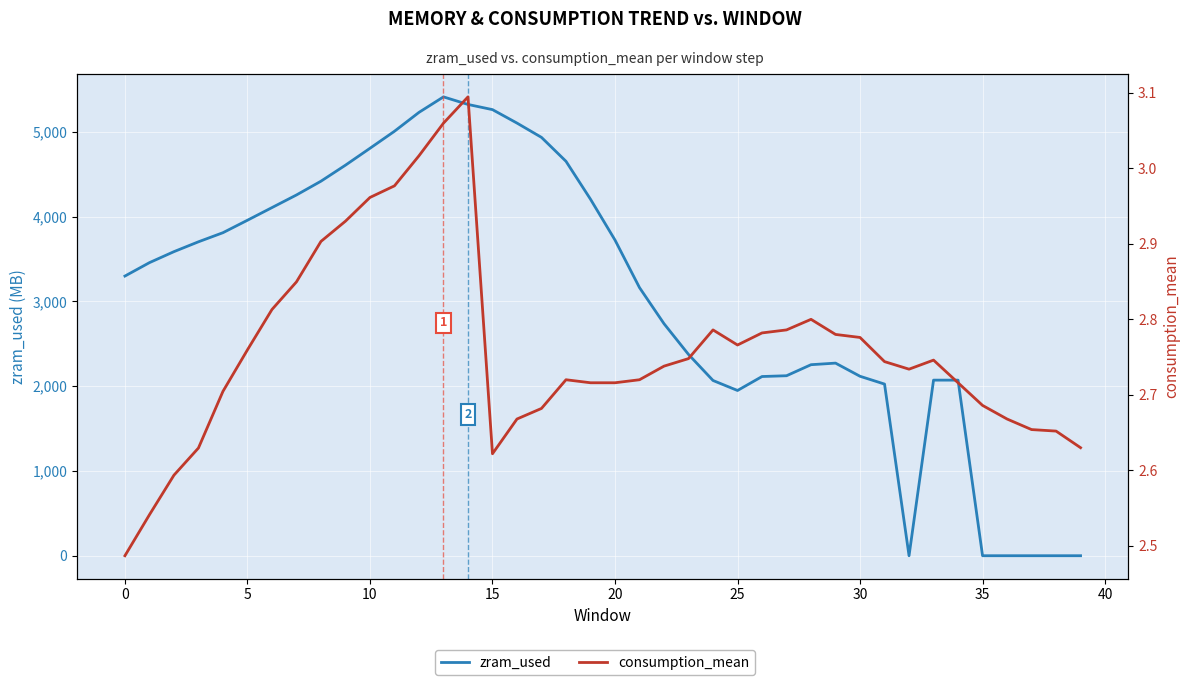

List the series in order of their peak value, highest first.

zram_used, consumption_mean